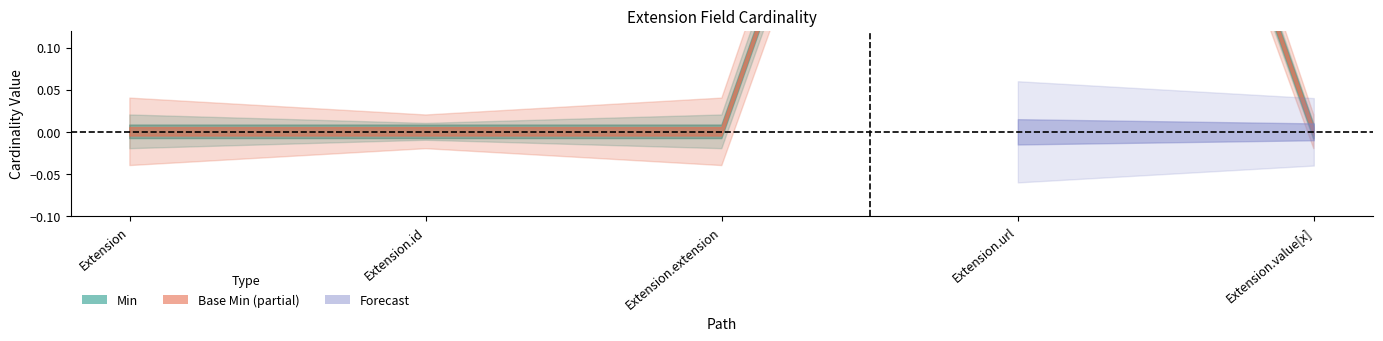

What is the maximum value for Base Min?

1